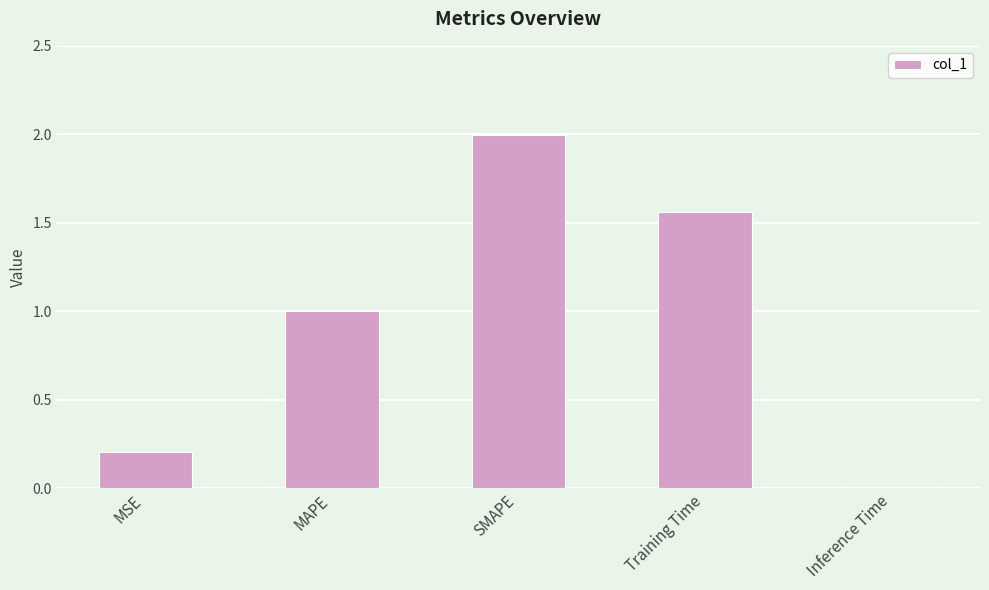

At which label is the value closest to 1?

MAPE